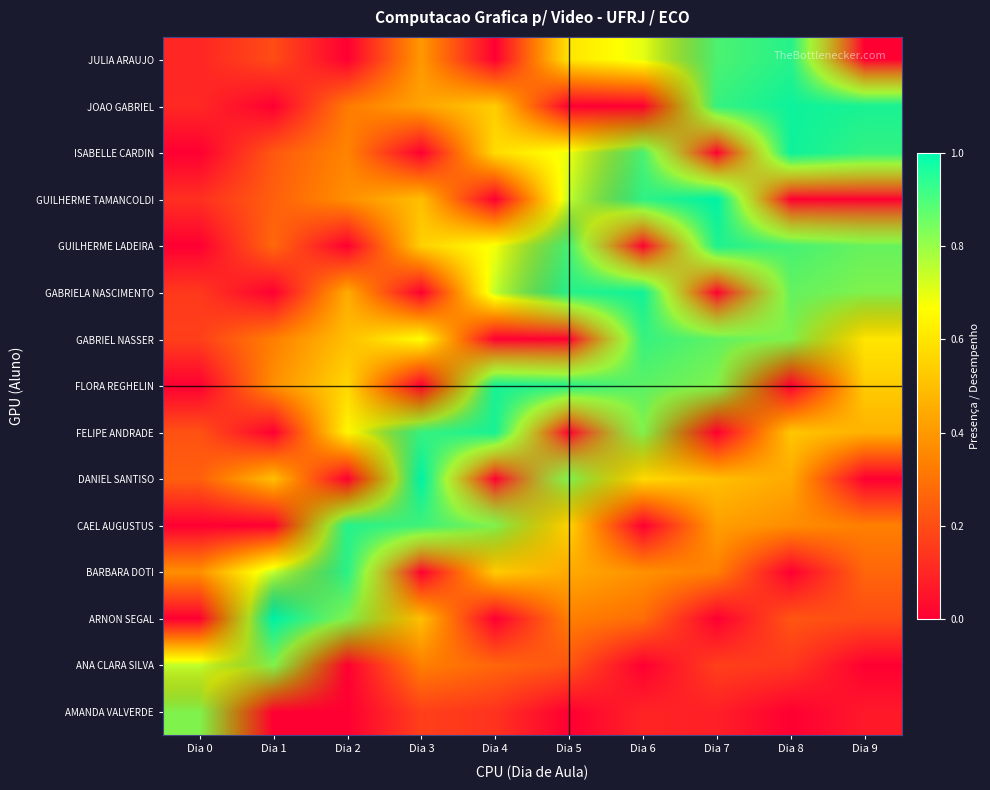

Rank the series by their maximum value, from lowest to highest.

AMANDA VALVERDE, ANA CLARA SILVA, GABRIEL NASSER, BARBARA DOTI, CAEL AUGUSTUS, JULIA ARAUJO, GUILHERME LADEIRA, FELIPE ANDRADE, FLORA REGHELIN, GABRIELA NASCIMENTO, ISABELLE CARDIN, JOAO GABRIEL, ARNON SEGAL, DANIEL SANTISO, GUILHERME TAMANCOLDI